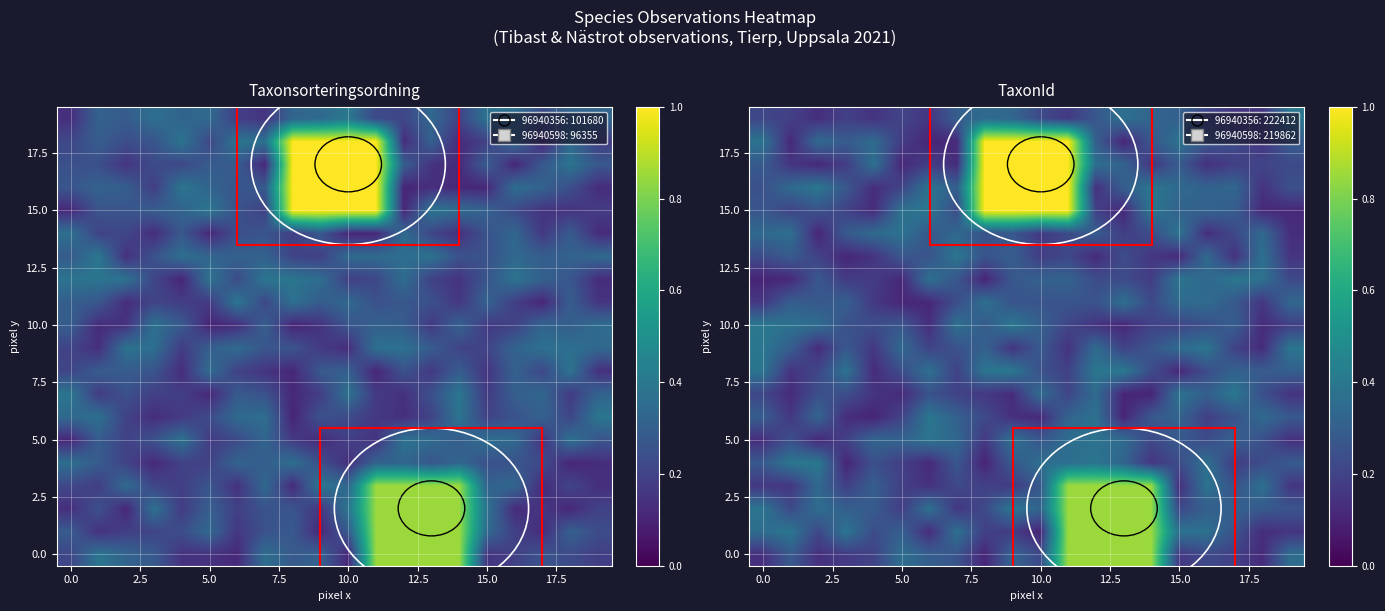

At which category is the sum across all series the highest?

11